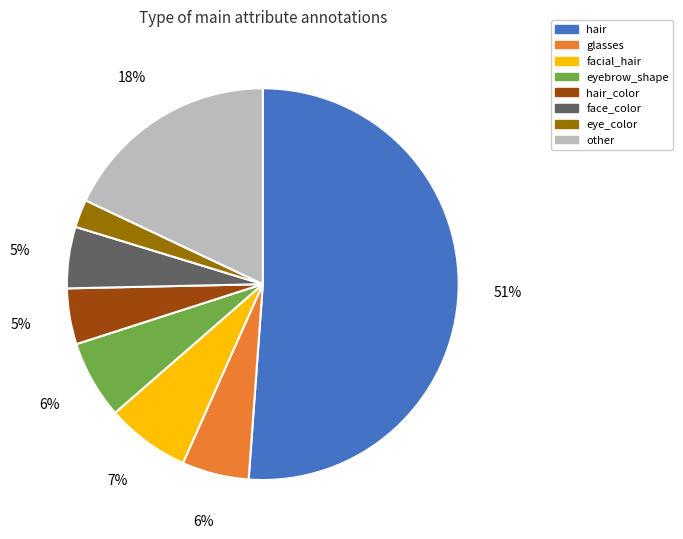

Does hair represent more than half of the total?

Yes